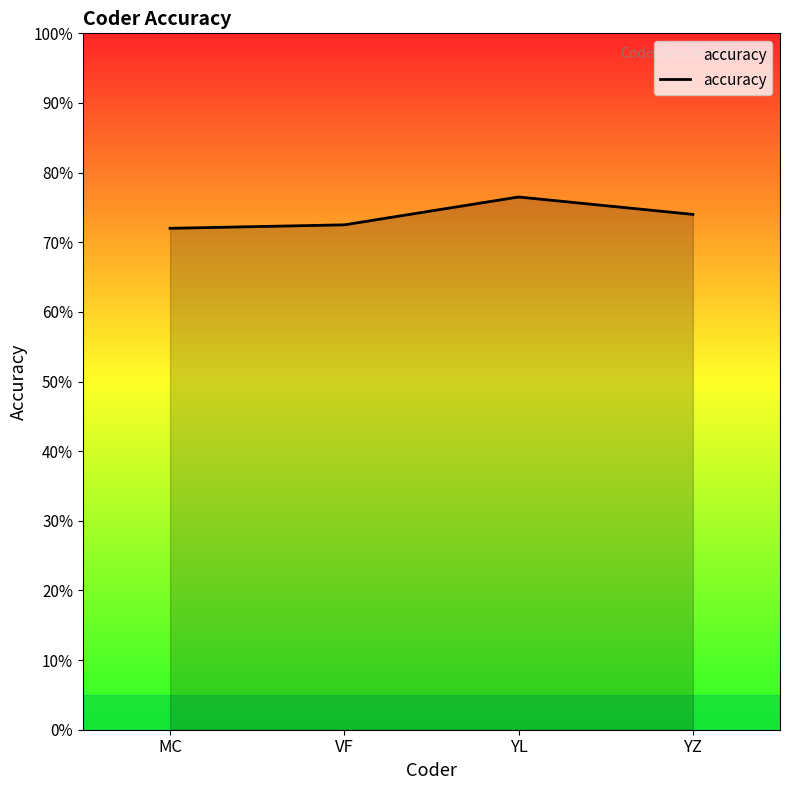

Does the chart have visible grid lines?

No